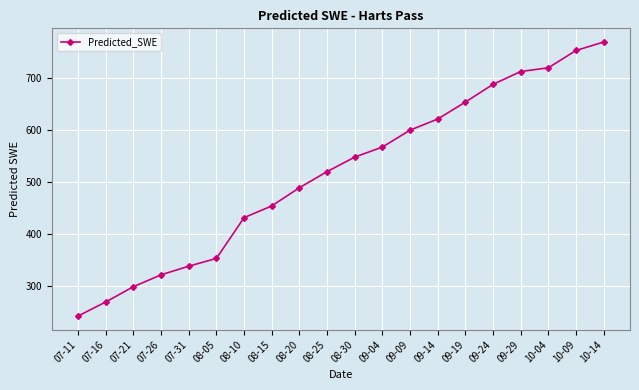

The chart shows a value of 520.7 at 08-25. True or false?

True